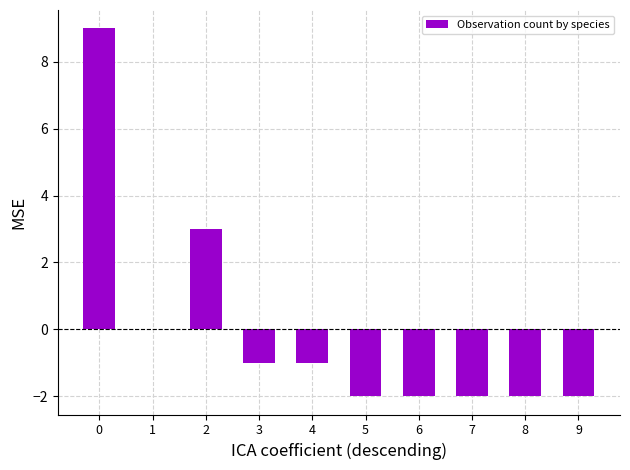

How many categories are shown in the chart?

10